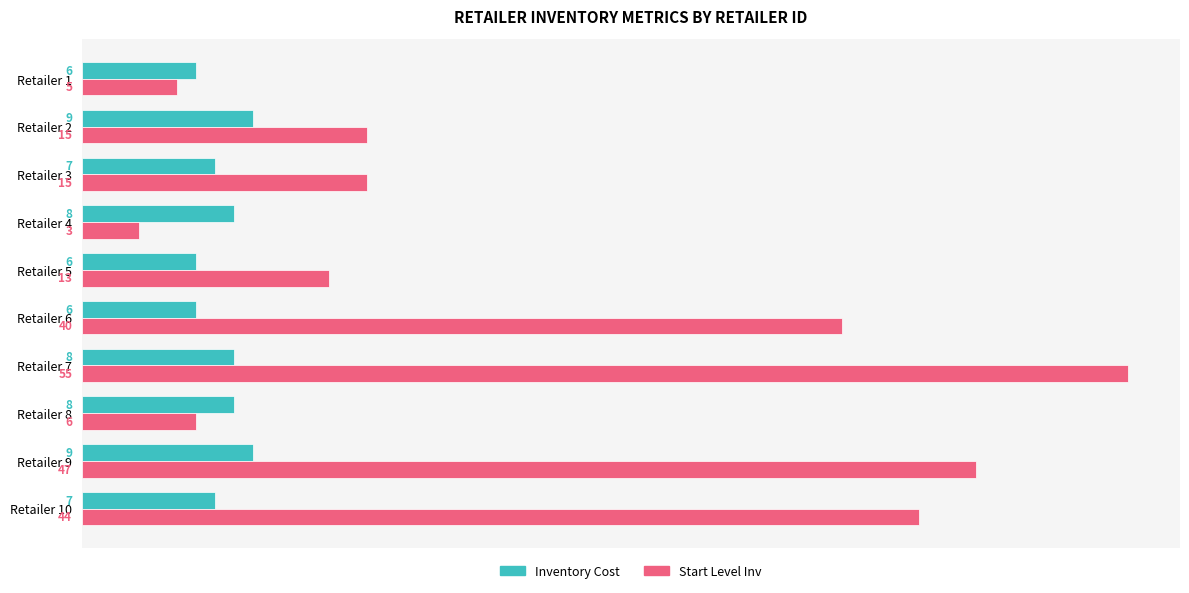

Is the value of Inventory Cost at Retailer 9 greater than the value of Start Level Inv at Retailer 8?

Yes